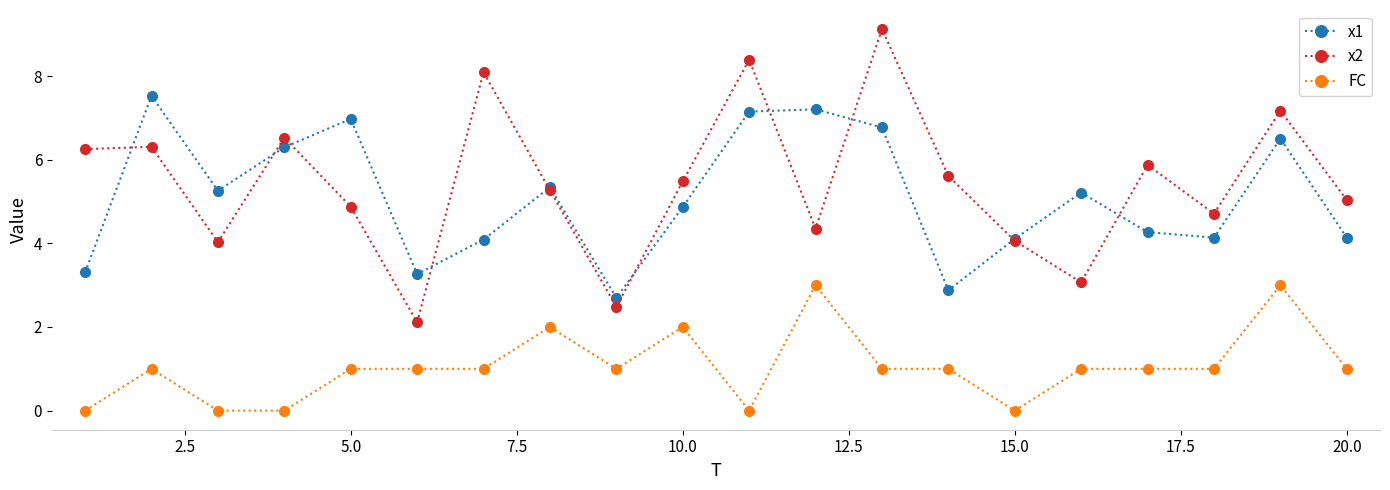

How many intersections are there between x1 and x2?

10